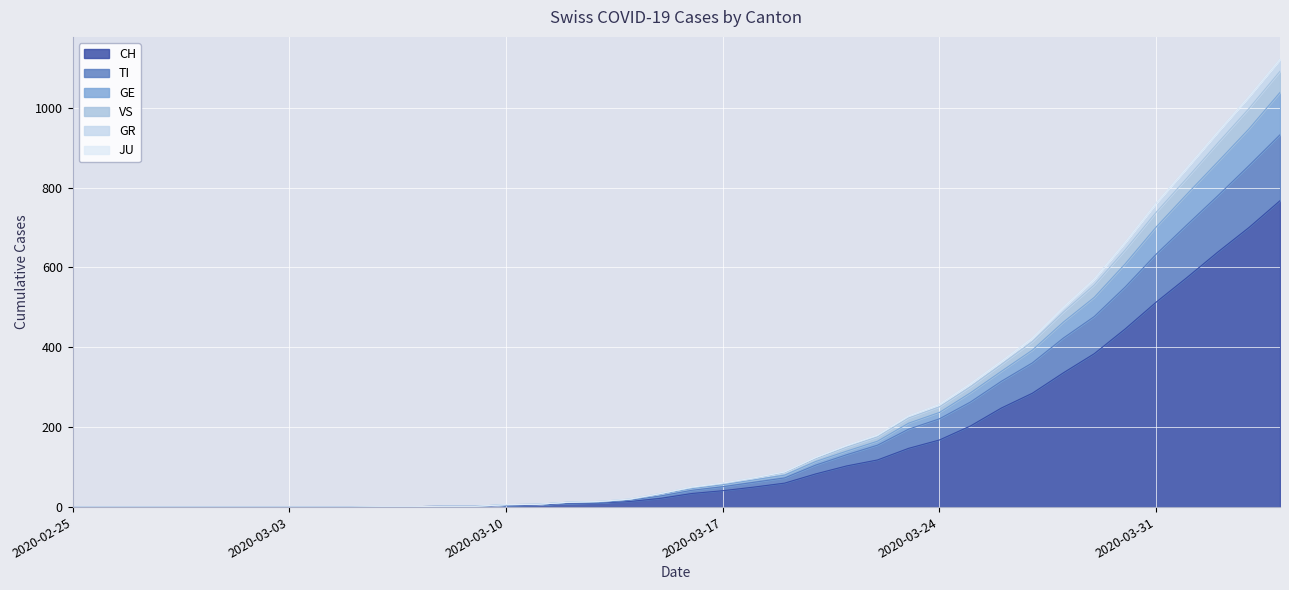

True or false: VS has more than 1 interior local peaks.

False